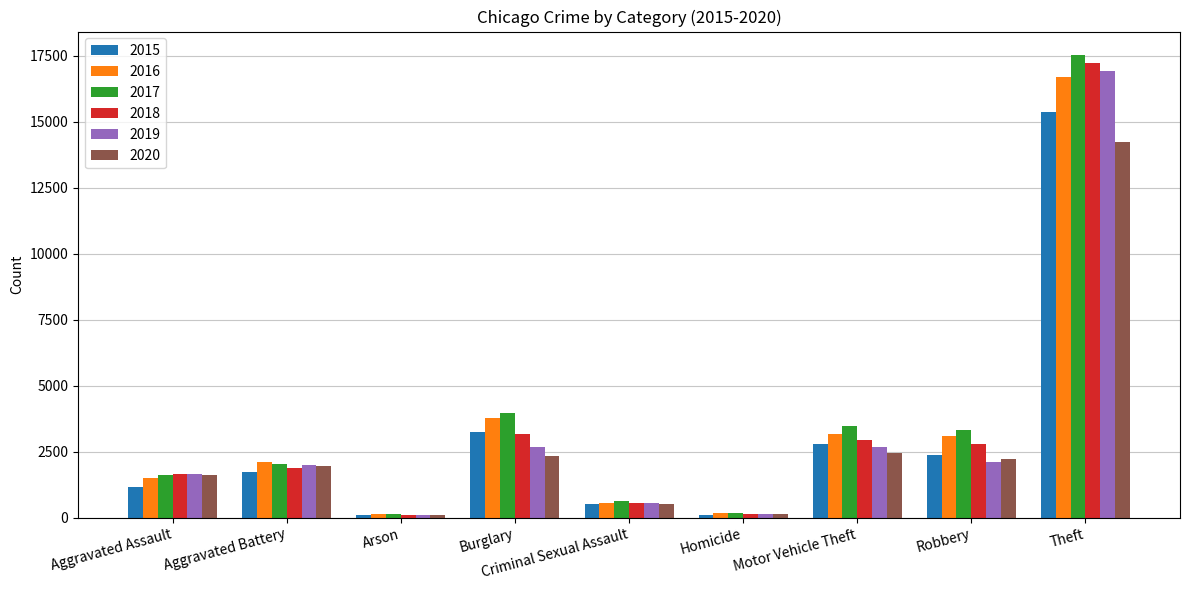

What is the average value of the 2019 series?

3201